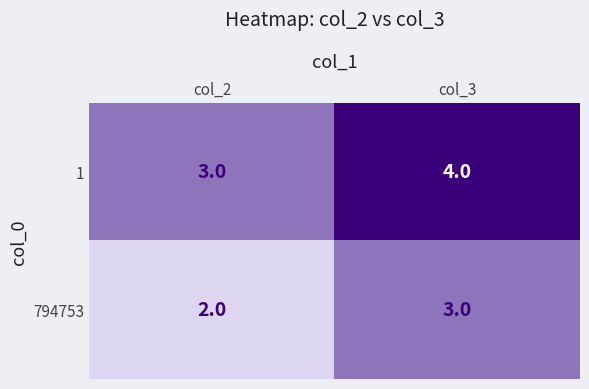

How many distinct data groups are displayed?

2